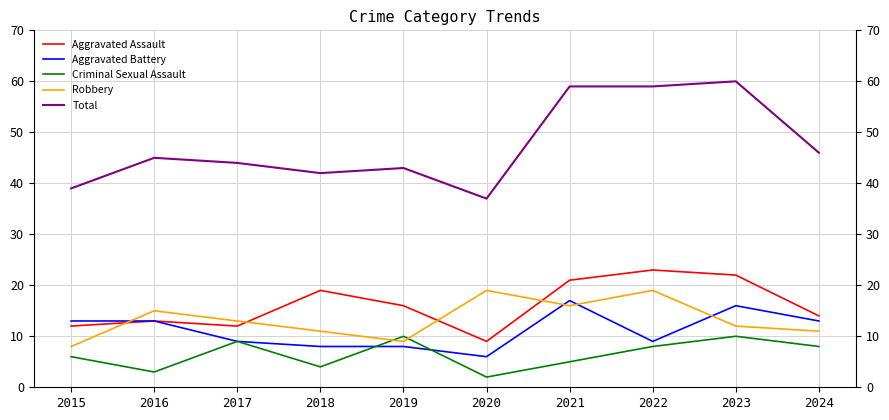

Reading left to right, what are all the values shown in this chart?

Aggravated Assault: 12	13	12	19	16	9	21	23	22	14
Aggravated Battery: 13	13	9	8	8	6	17	9	16	13
Criminal Sexual Assault: 6	3	9	4	10	2	5	8	10	8
Robbery: 8	15	13	11	9	19	16	19	12	11
Total: 39	45	44	42	43	37	59	59	60	46